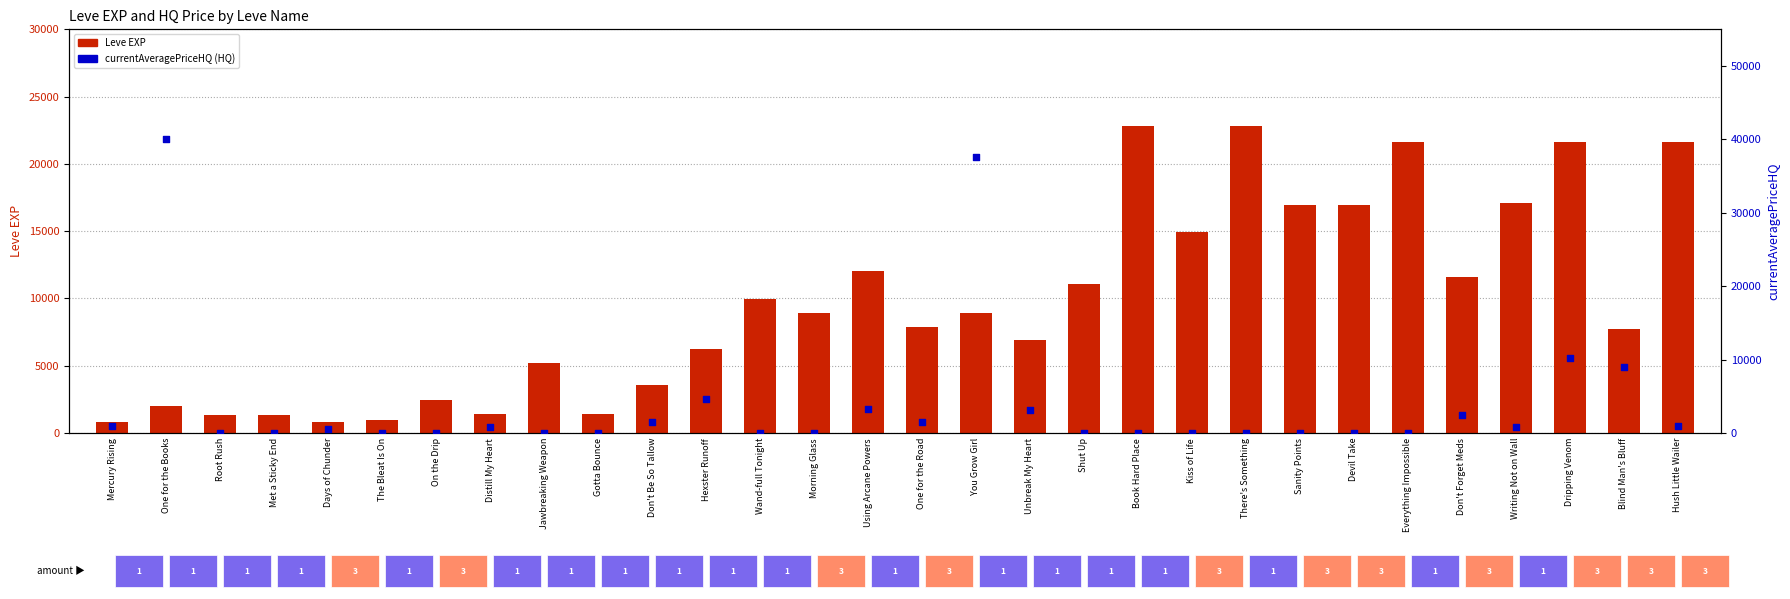

What is the total value across all series at Book Hard Place?

22790